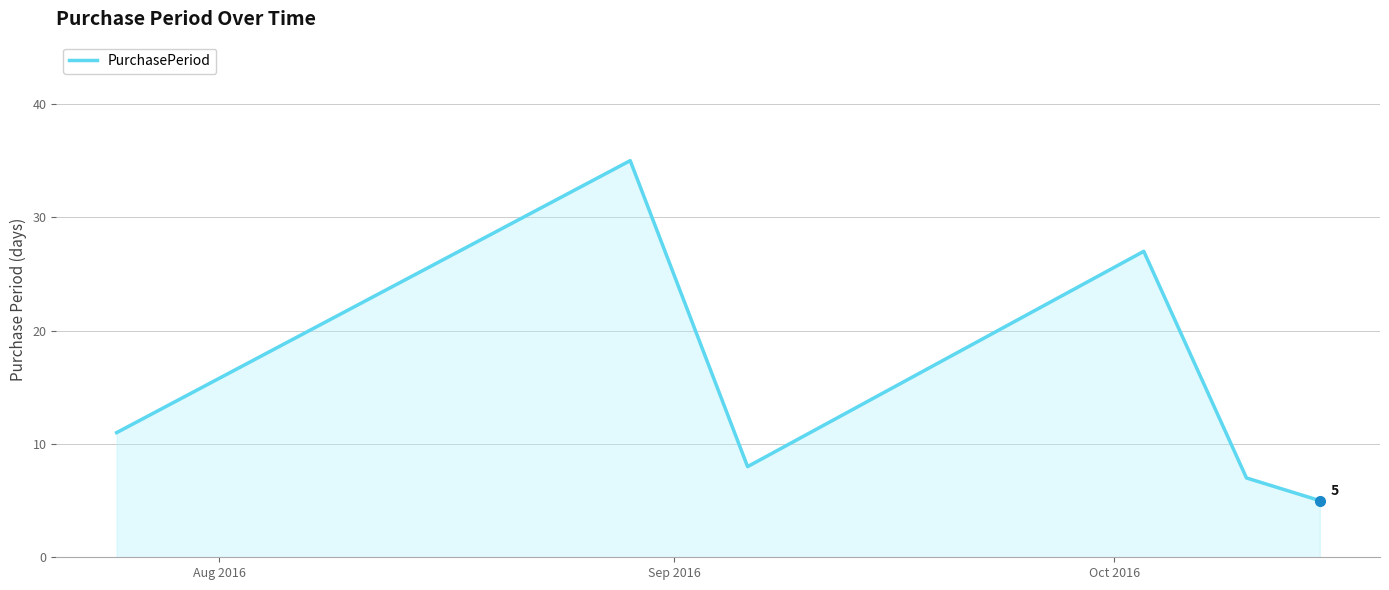

True or false: the data has more than 0 interior local peaks.

True